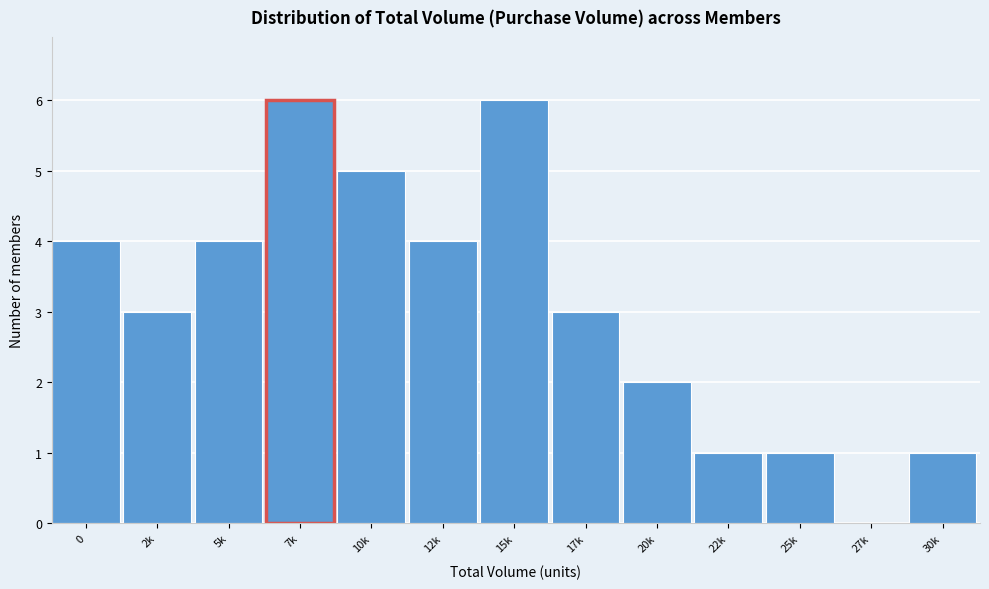

Reading right to left, what are all the values shown in this chart?

30k=1	27k=0	25k=1	22k=1	20k=2	17k=3	15k=6	12k=4	10k=5	7k=6	5k=4	2k=3	0=4